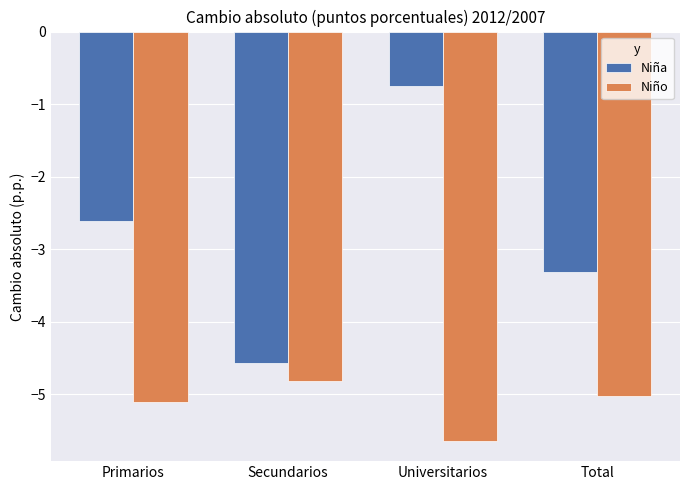

What is the average value of the Niña series?

-2.8